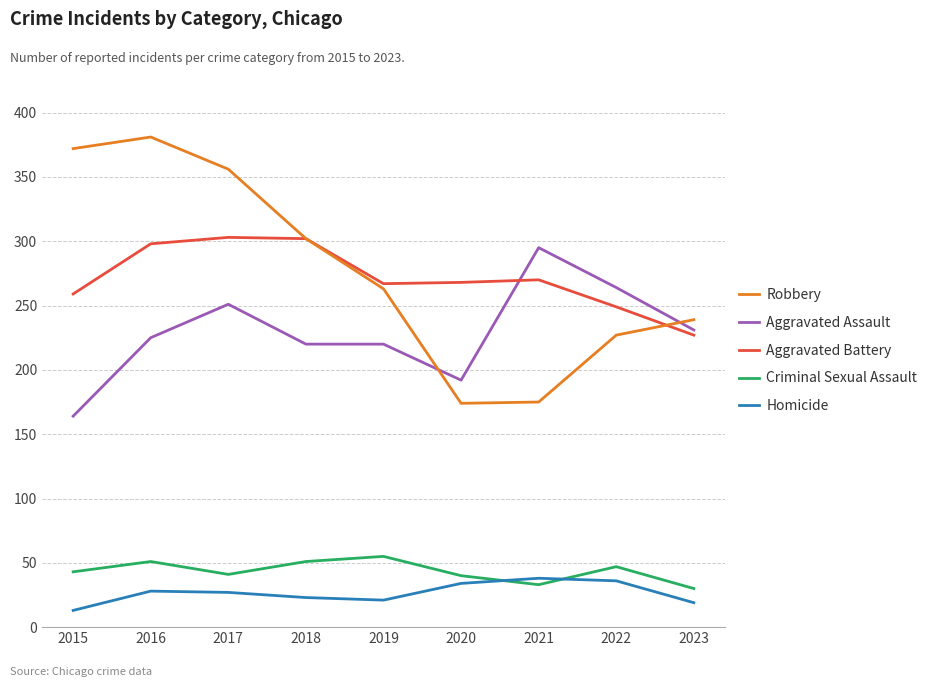

True or false: Criminal Sexual Assault has a value of 47 at 2022.

True